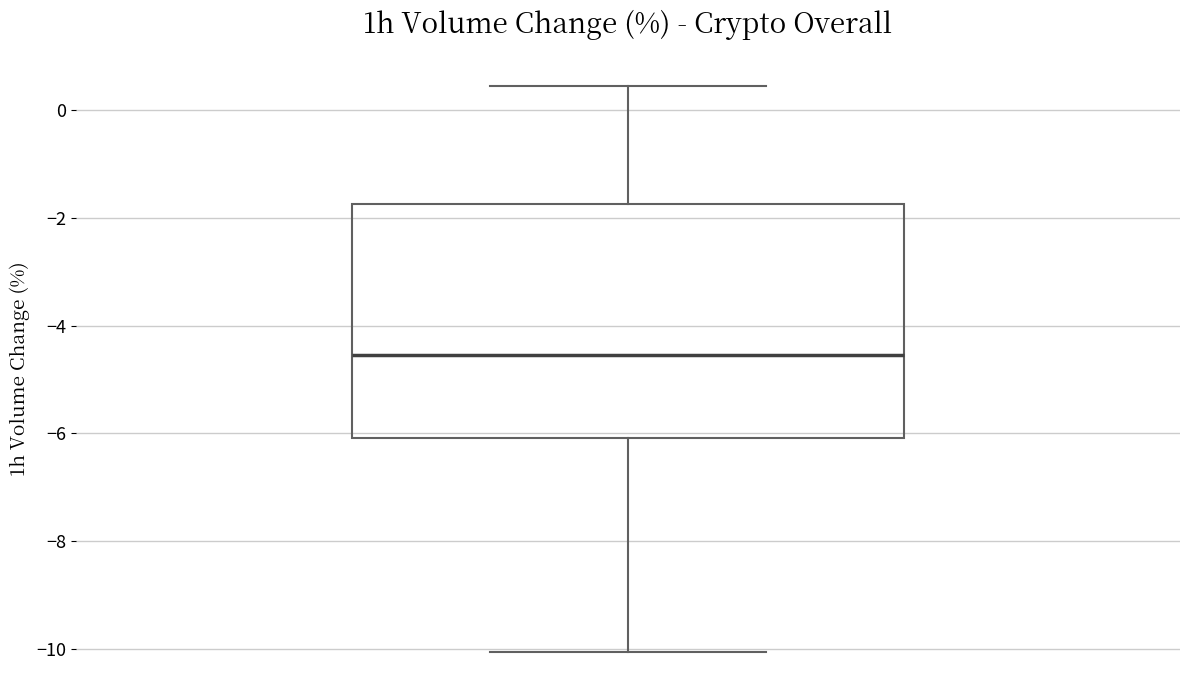

Where does the upper whisker of the box end on the y-axis? The values are not printed on the chart, so give them approximately, as read against the axis.

0.4